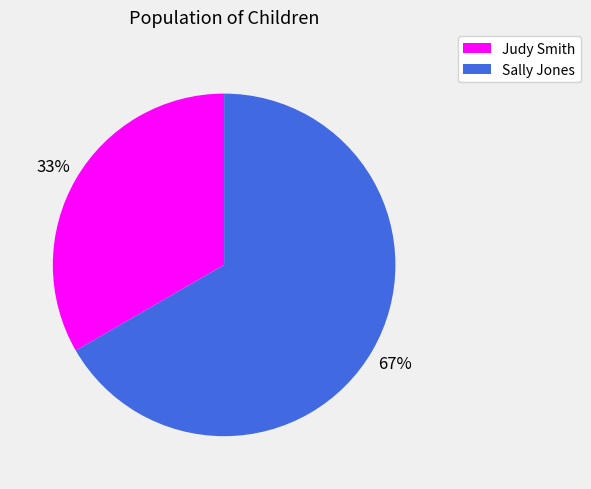

Does any single category account for the majority?

Yes